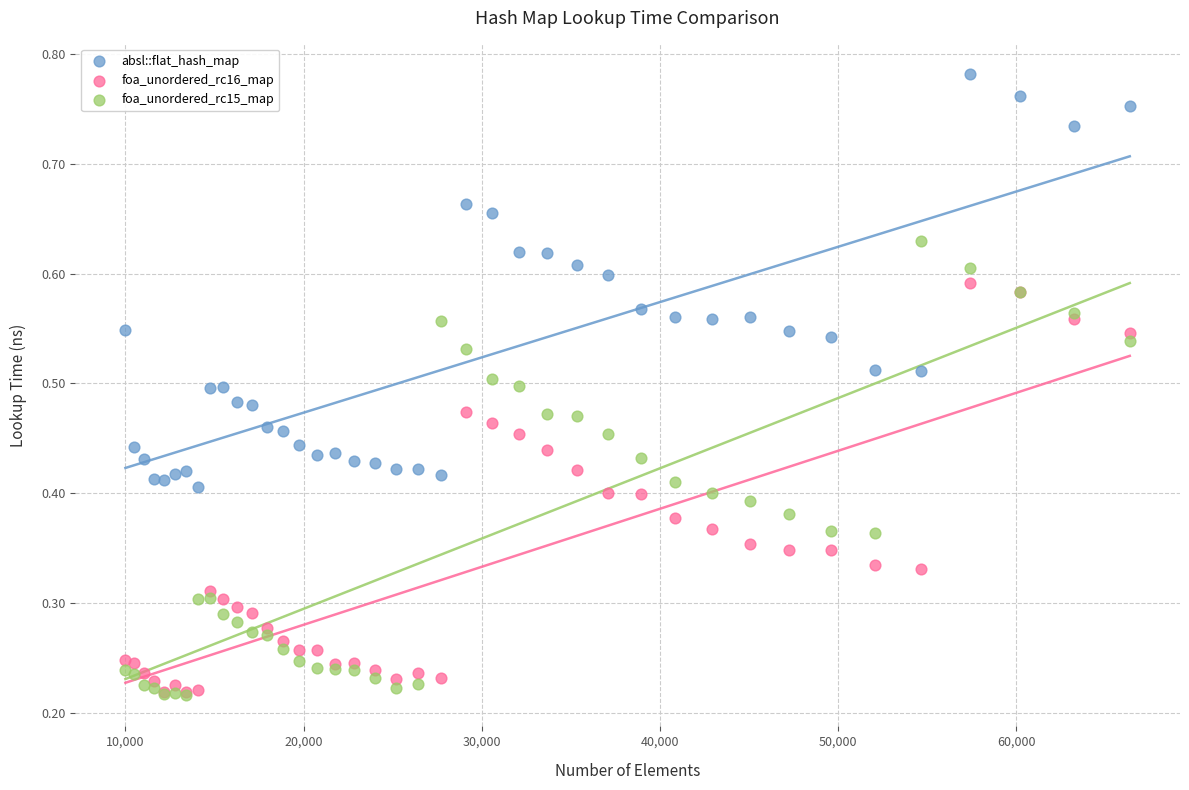

What are all the series names shown in the legend?

absl::flat_hash_map, foa_unordered_rc16_map, foa_unordered_rc15_map